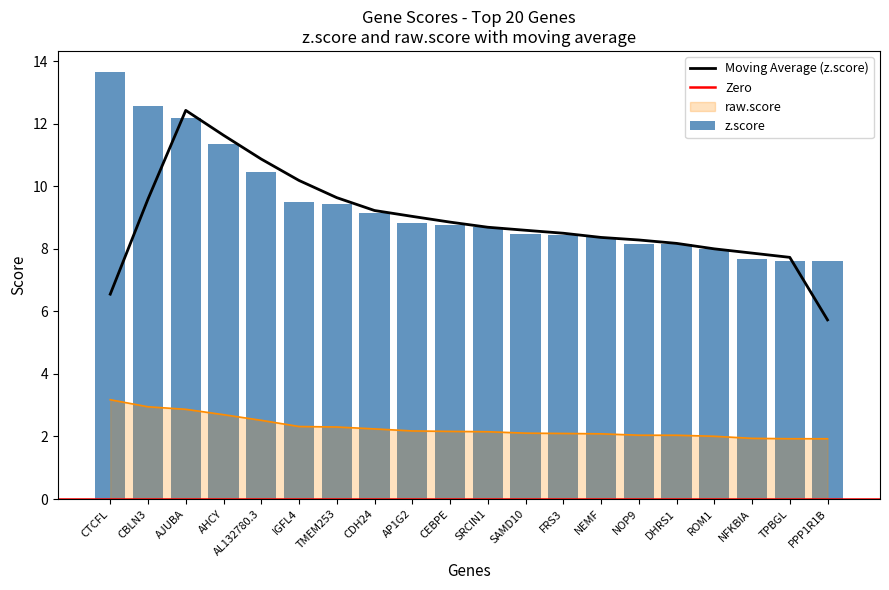

Rank the series by their average value, from highest to lowest.

z.score, raw.score